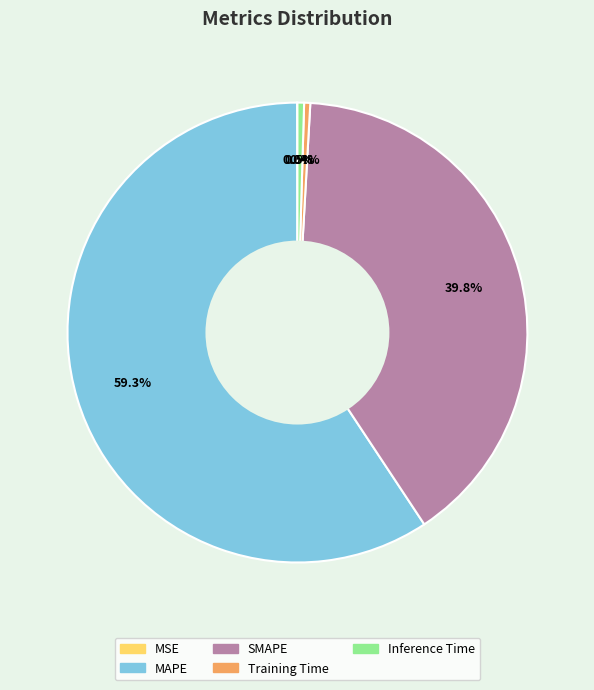

Between SMAPE and Training Time, which is larger?

SMAPE